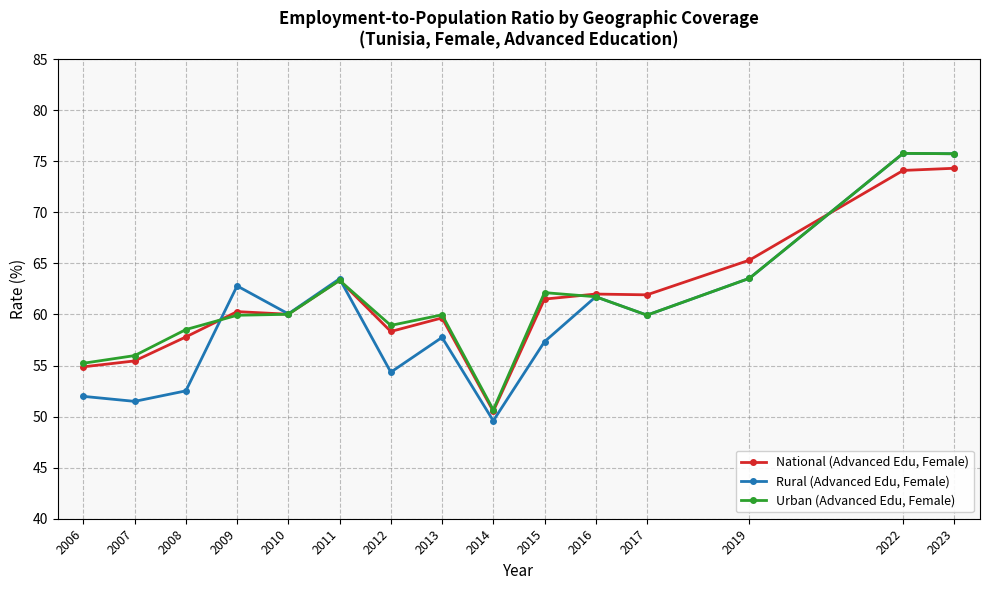

At how many categories does at least one series exceed 75?

2